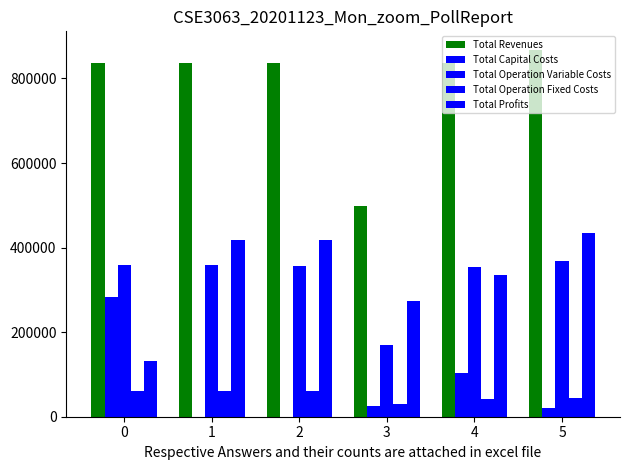

How many groups of bars are there?

6